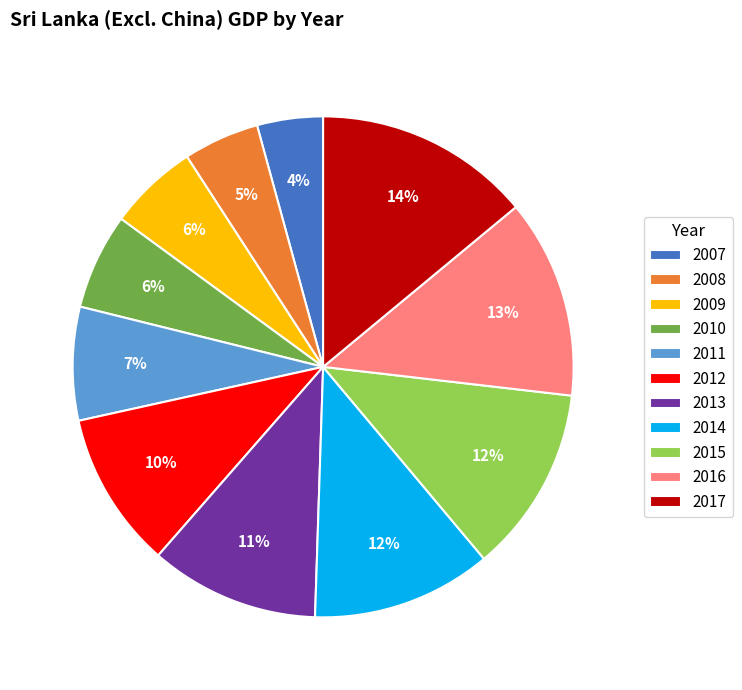

Is it true that 2017 is 23% of the pie?

False